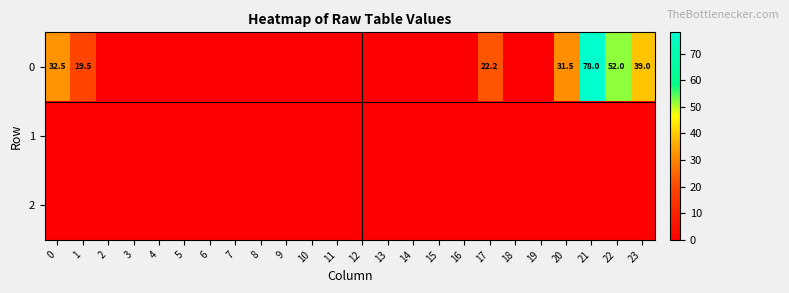

At which category is the sum across all series the highest?

21